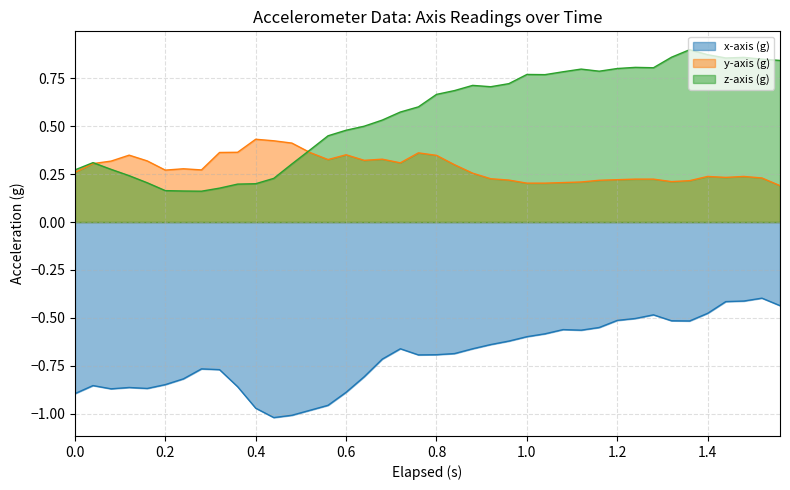

The x-axis (g) series shows -1.1 at 0.8. True or false?

False